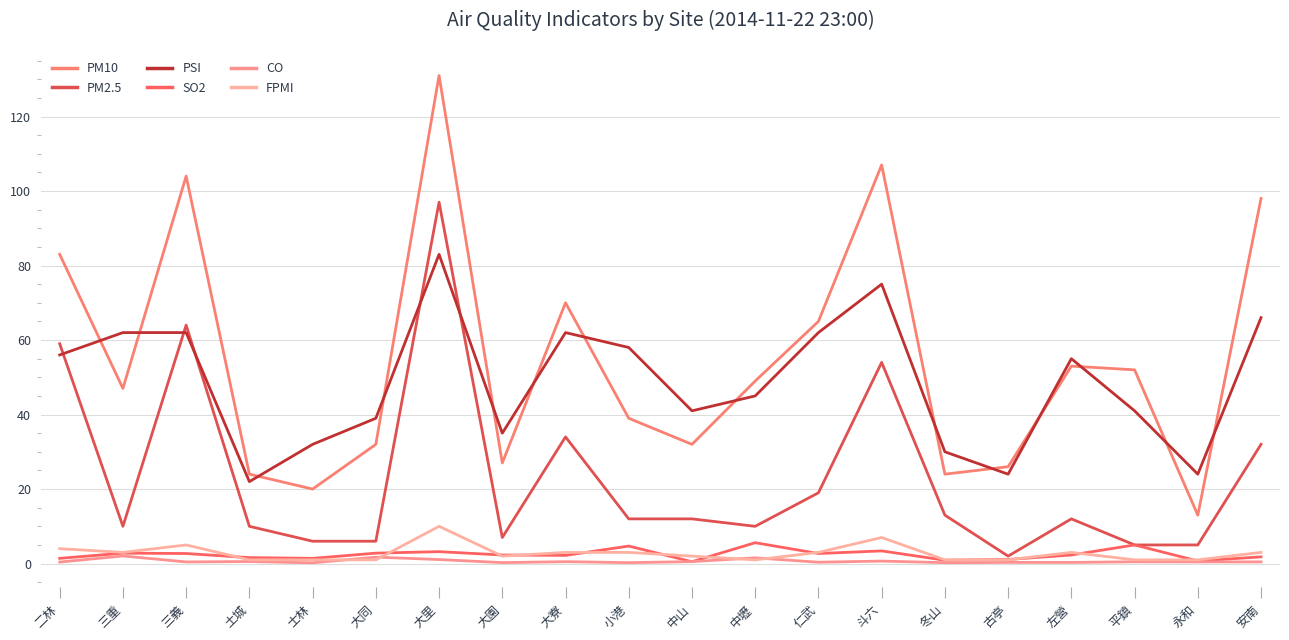

Which category has the lowest value in the FPMI series?

土城